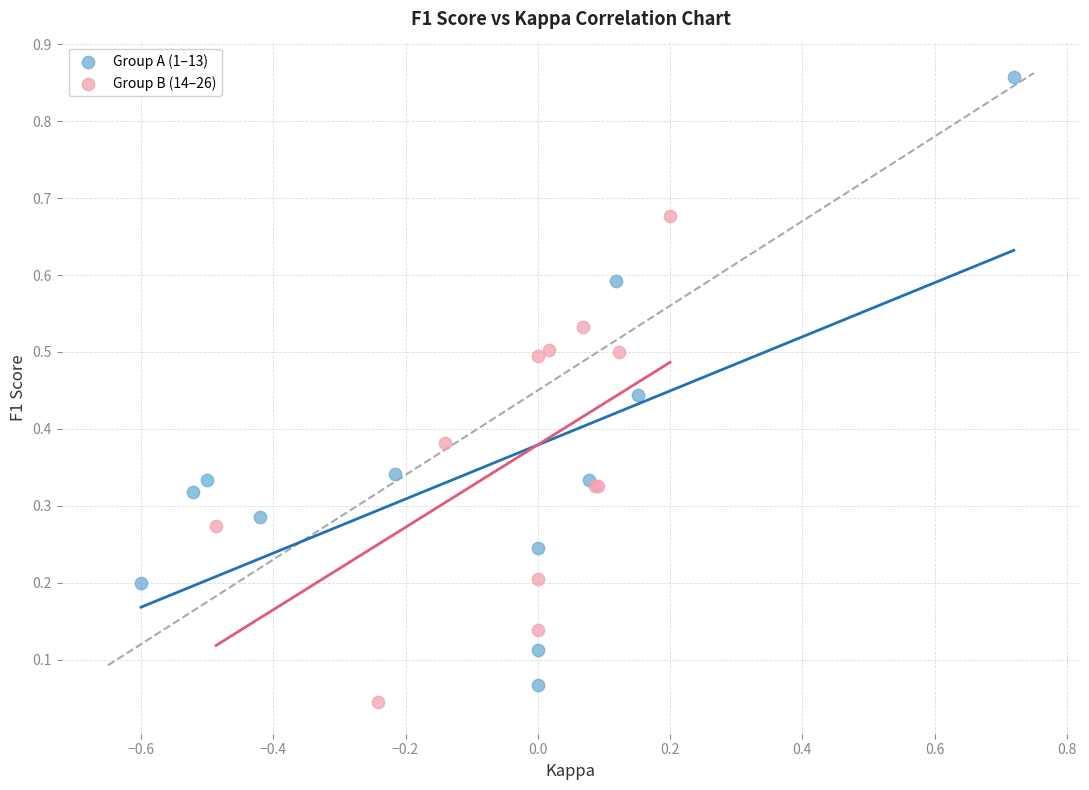

Which series has the largest Y range (max minus min)?

Group A (1–13)